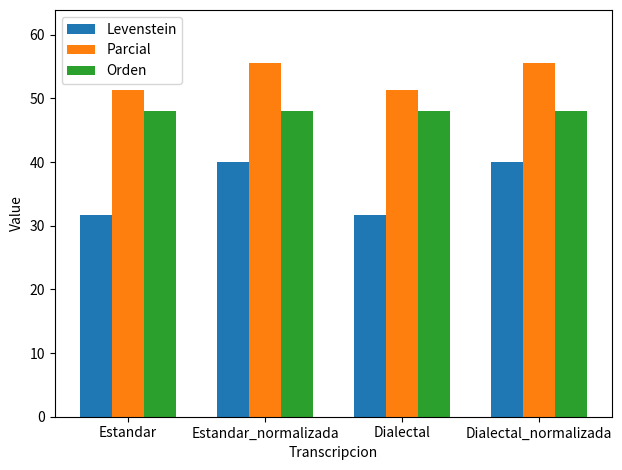

Reading left to right, transcribe all the data shown in this chart.

Levenstein: Estandar=31.7	Estandar_normalizada=40.0	Dialectal=31.7	Dialectal_normalizada=40.0
Parcial: Estandar=51.4	Estandar_normalizada=55.6	Dialectal=51.4	Dialectal_normalizada=55.6
Orden: Estandar=48.0	Estandar_normalizada=48.0	Dialectal=48.0	Dialectal_normalizada=48.0